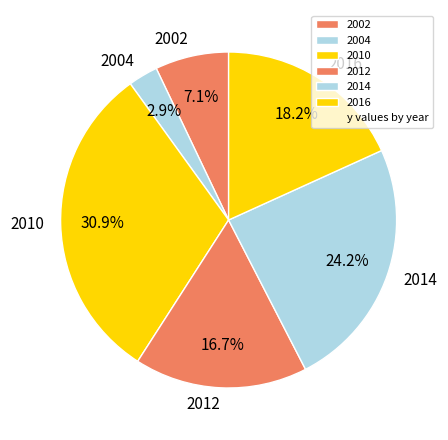

Is the sum of 2002 and 2016 greater than half?

No